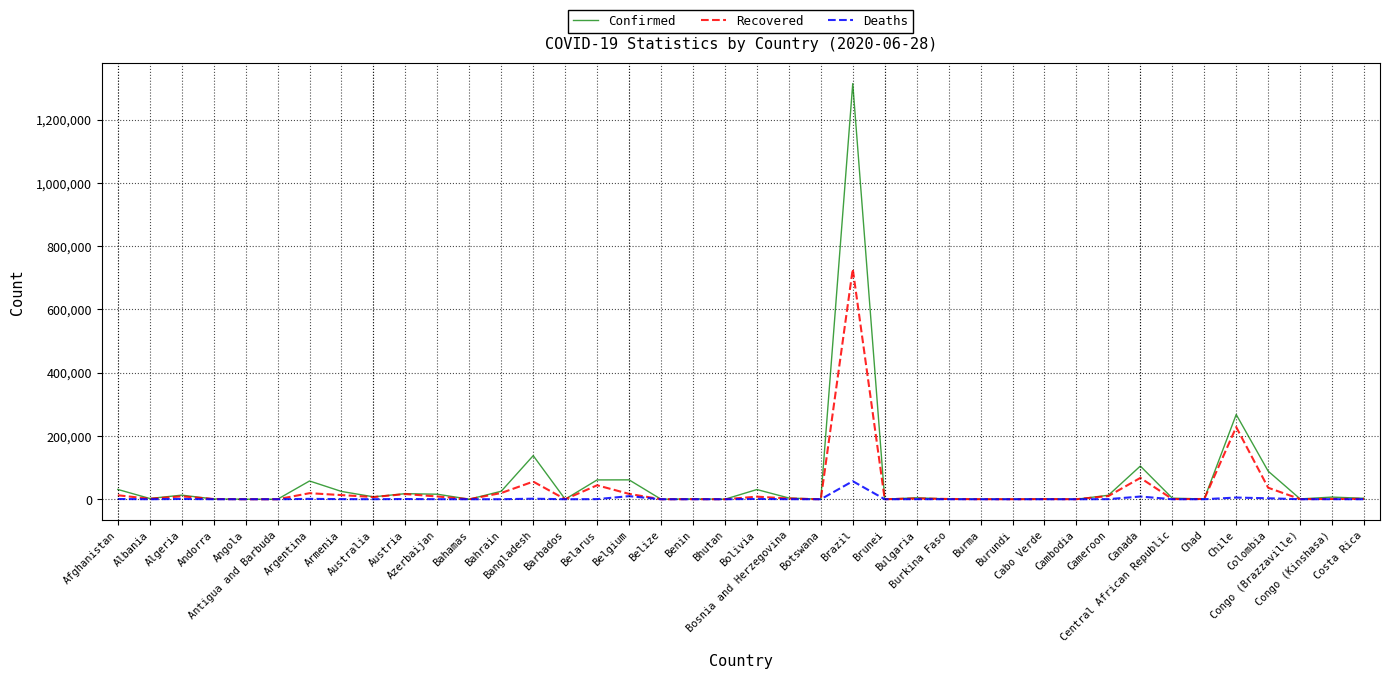

What is the highest value of the Deaths series?

57070